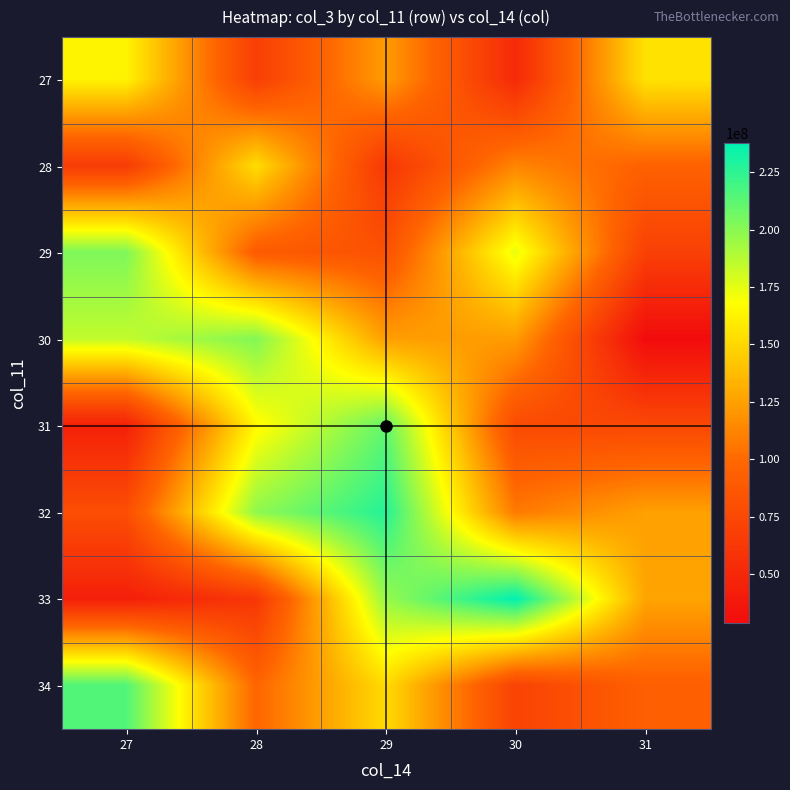

At which category is the sum across all series the highest?

29